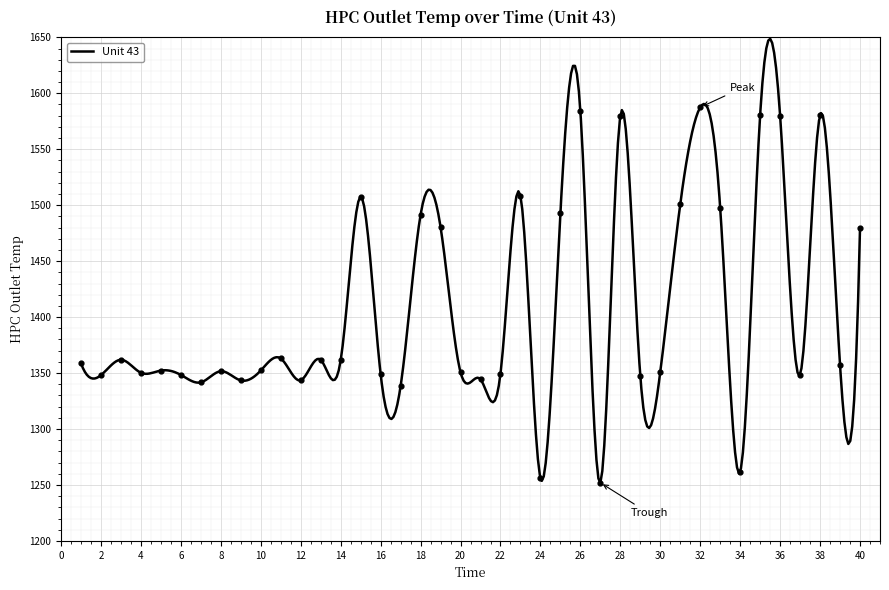

What is the change in value from 2 to 5?

+4.1